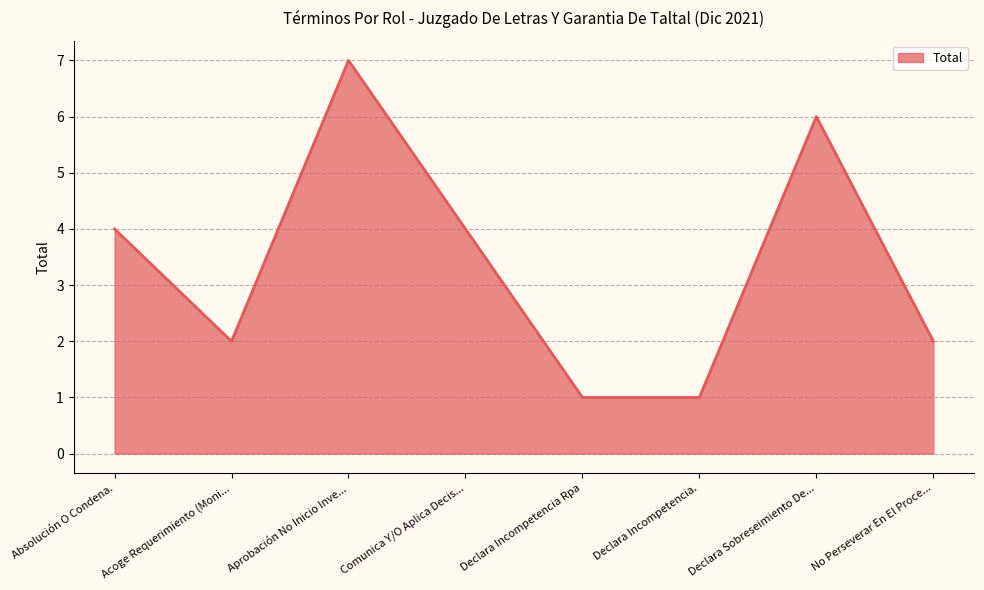

How many lines are shown in the chart?

1